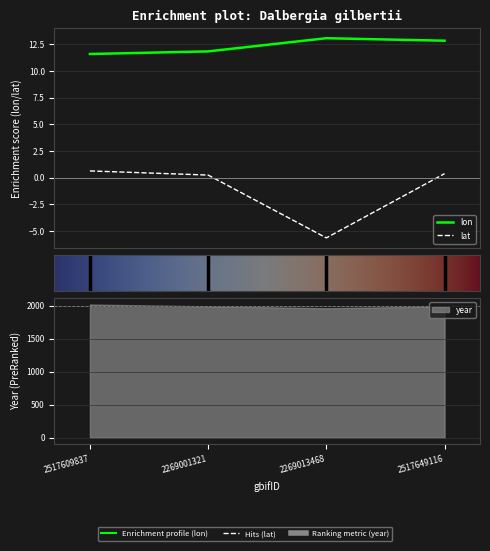

Rank the categories by lon value from lowest to highest.

2517609837, 2269001321, 2517649116, 2269013468